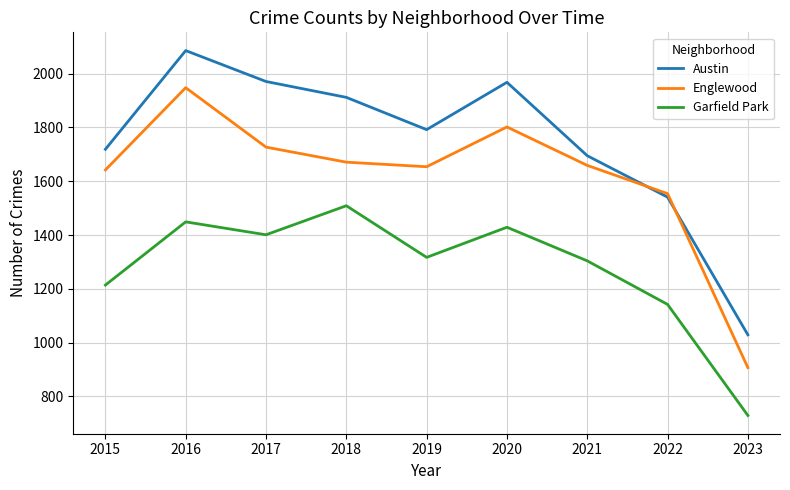

What is the sum of all Austin values?

15713